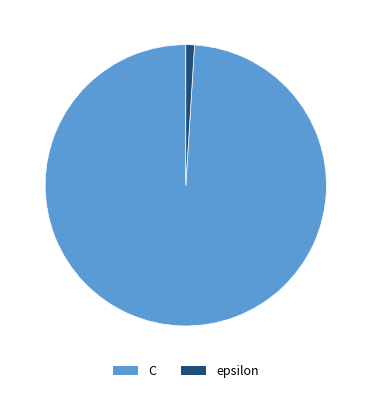

The C slice represents 91% of the pie. True or false?

False